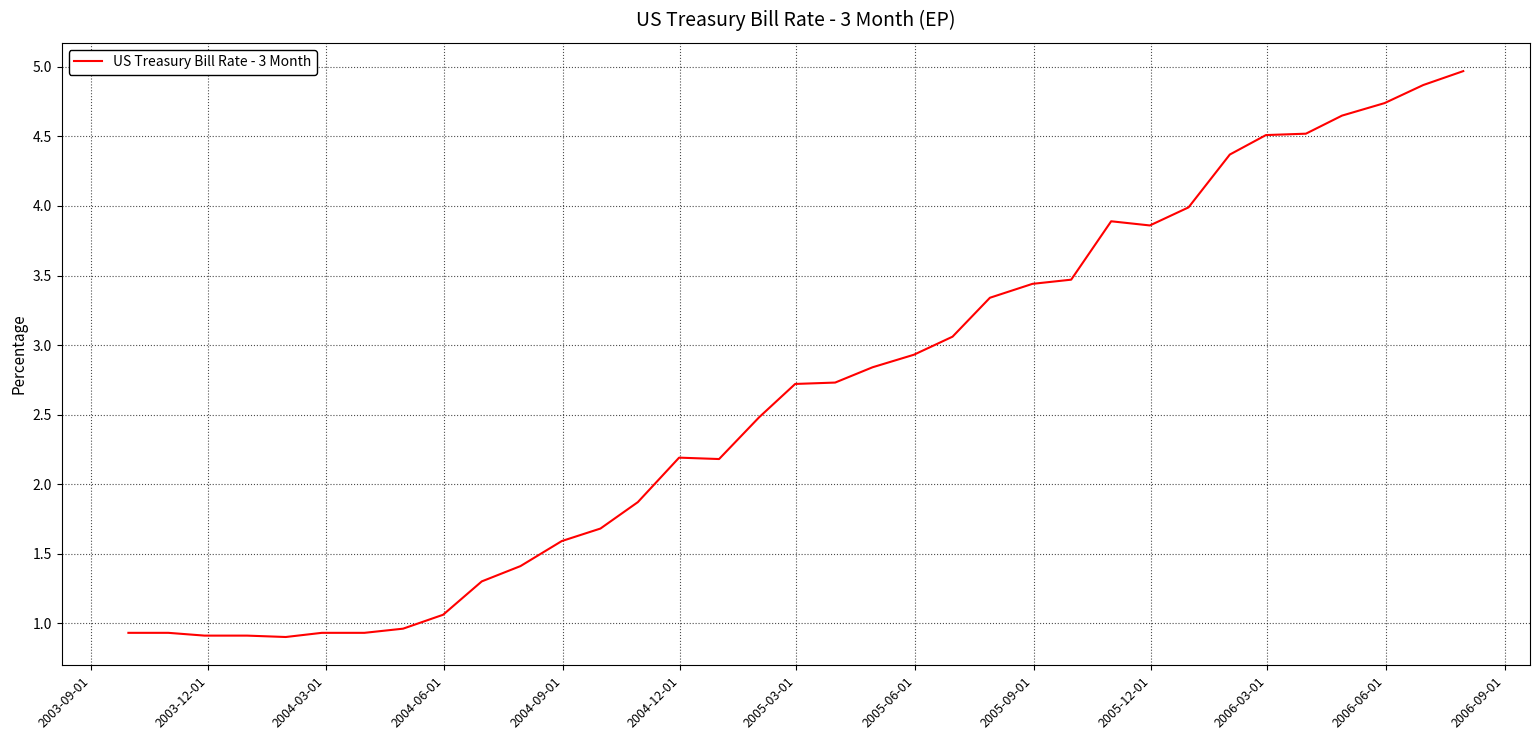

What is the minimum value shown in the chart?

0.9